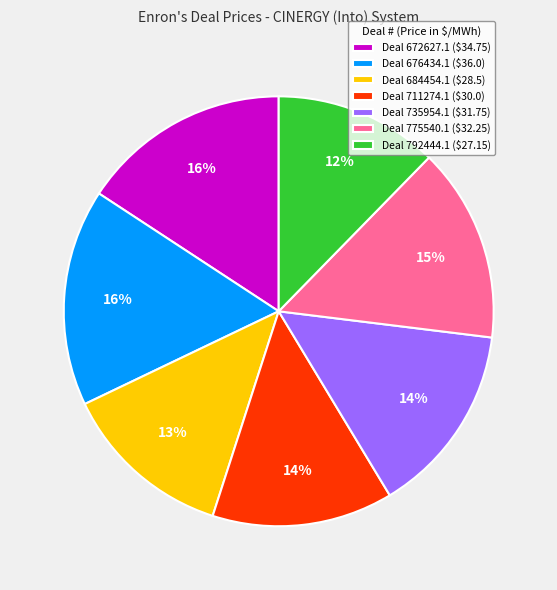

Which category has the smallest portion of the pie?

Deal 792444.1 ($27.15)